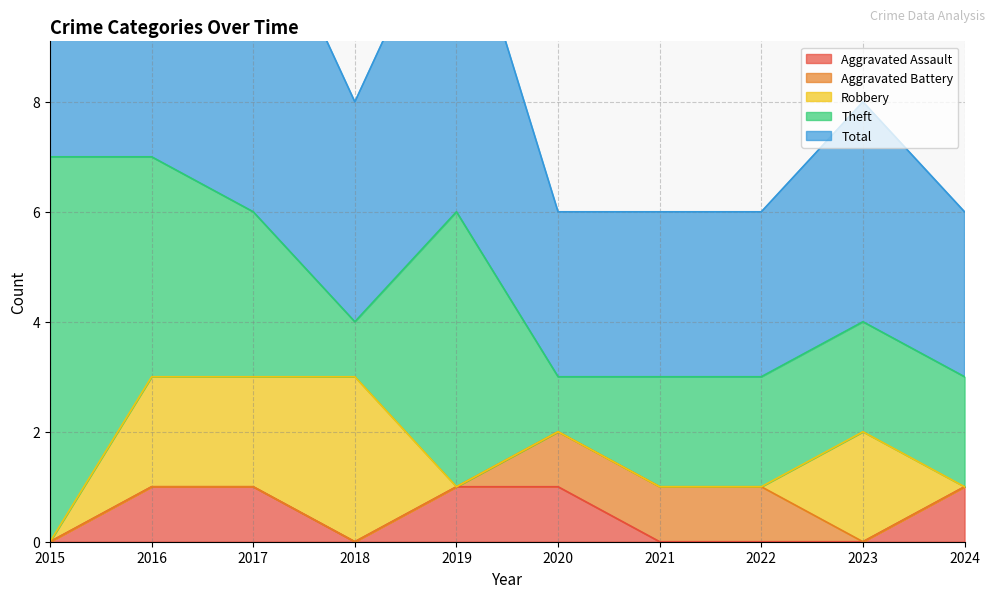

Reading right to left, extract all data points from this chart.

Aggravated Assault: 1	0	0	0	1	1	0	1	1	0
Aggravated Battery: 0	0	1	1	1	0	0	0	0	0
Robbery: 0	2	0	0	0	0	3	2	2	0
Theft: 2	2	2	2	1	5	1	3	4	7
Total: 3	4	3	3	3	6	4	6	7	7